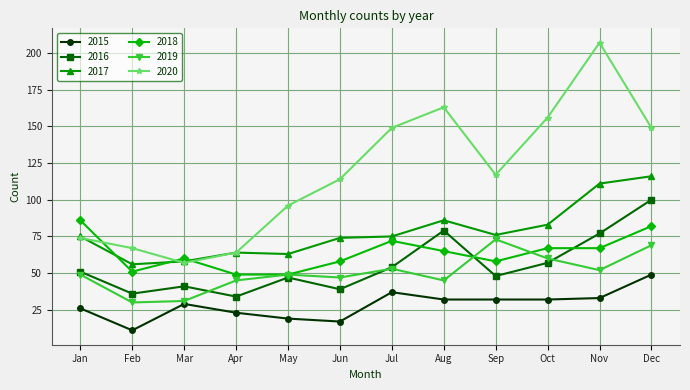

What is the average value of the 2015 series?

28